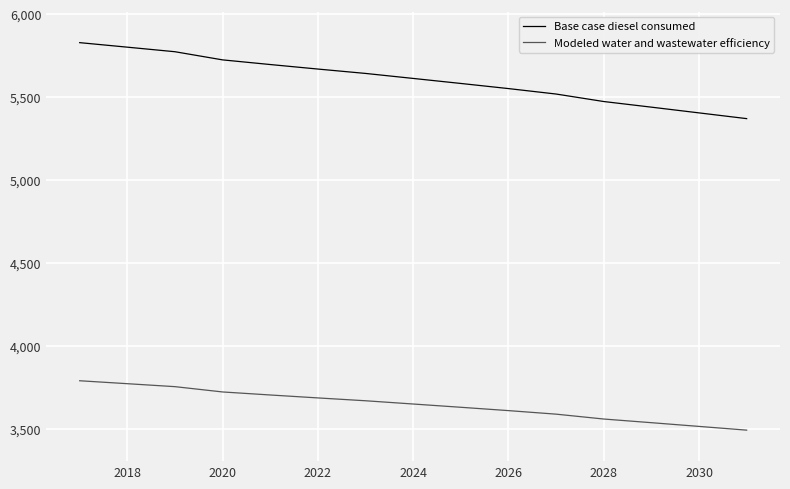

List the series in order of their peak value, highest first.

Base case diesel consumed, Modeled water and wastewater efficiency